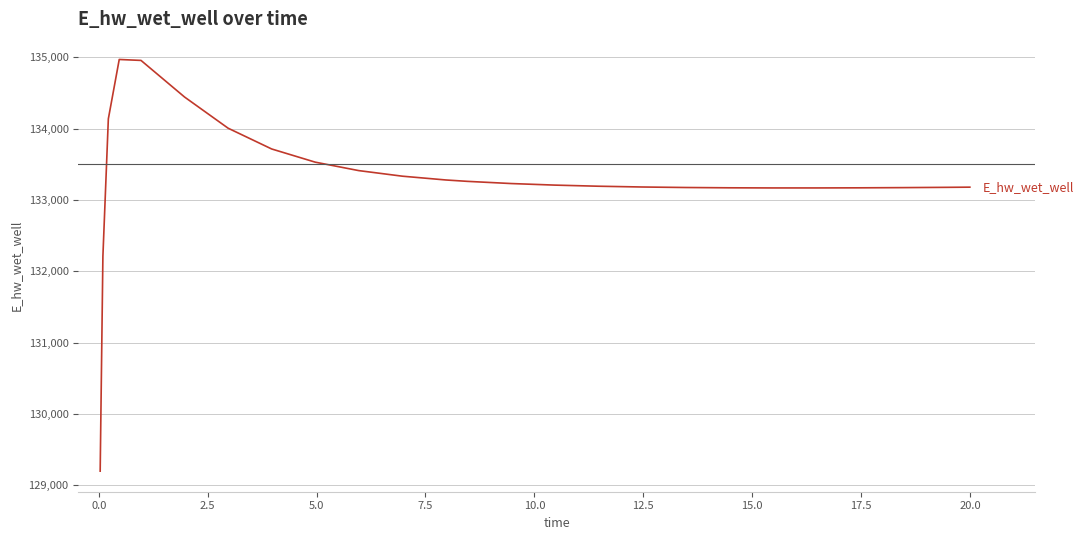

What is the difference between the maximum and minimum values?

5772.7